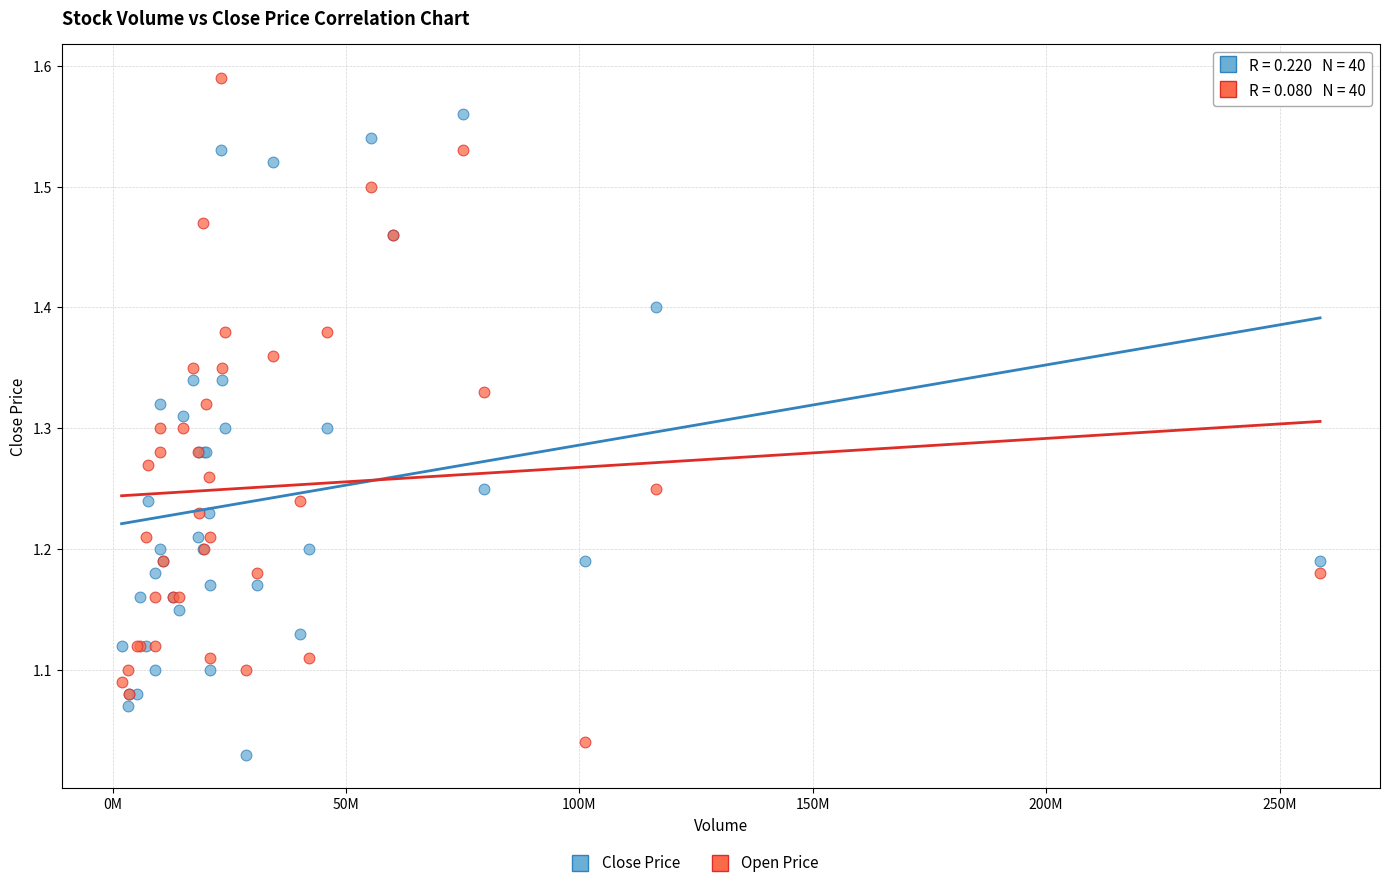

Which series reaches the maximum Y coordinate?

Open Price